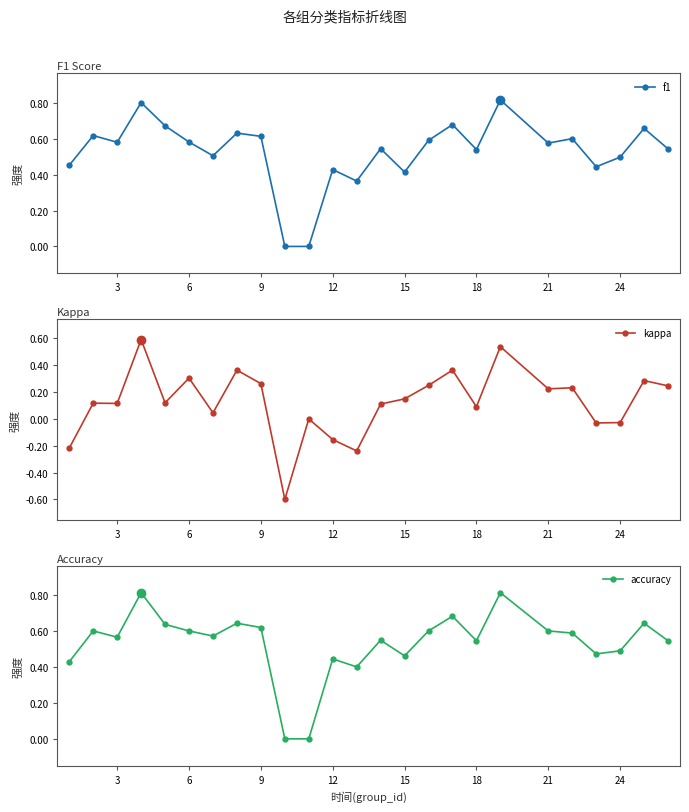

In accuracy, how many points are lower than both neighbors (excluding endpoints)?

6